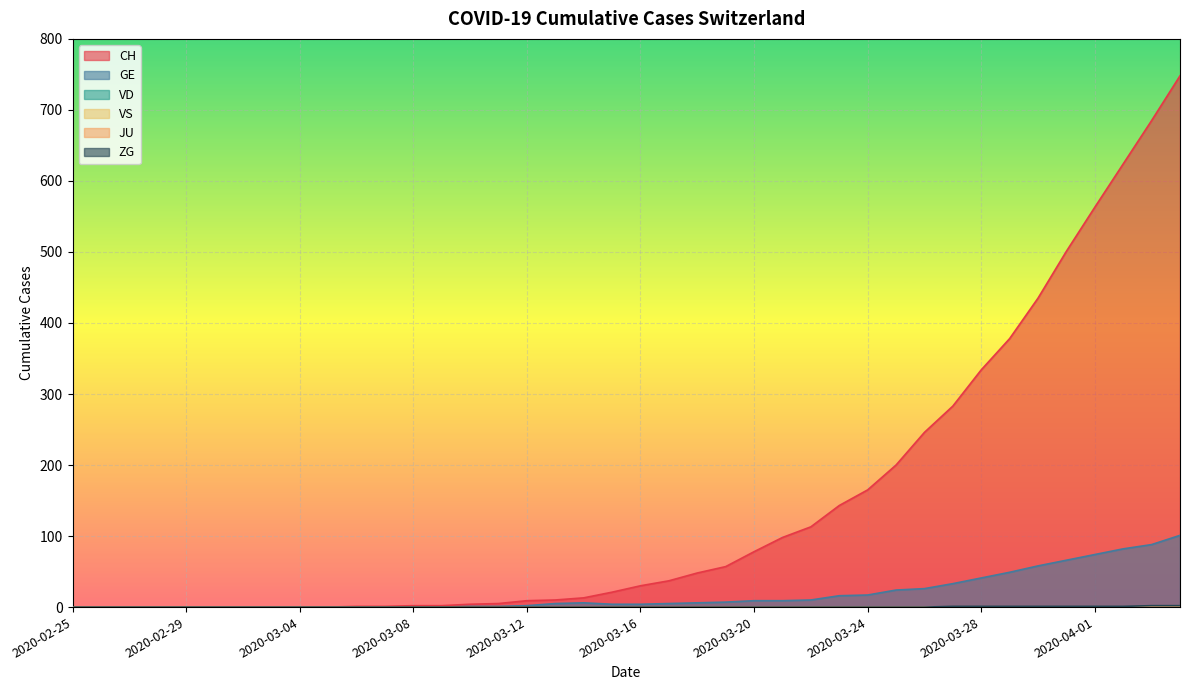

True or false: GE and ZG cross at least once.

False